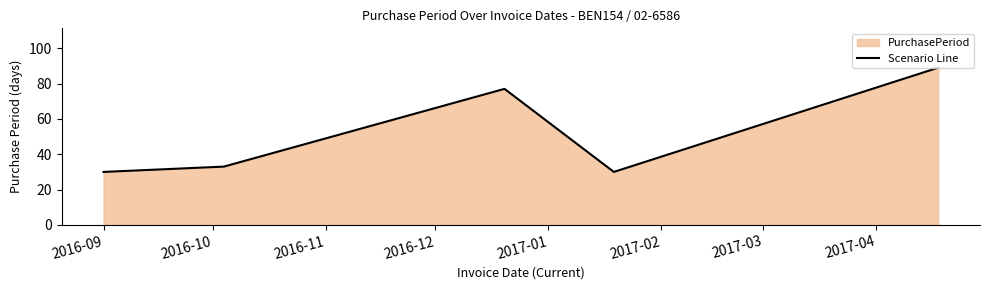

What is the difference between the maximum and minimum values?

59